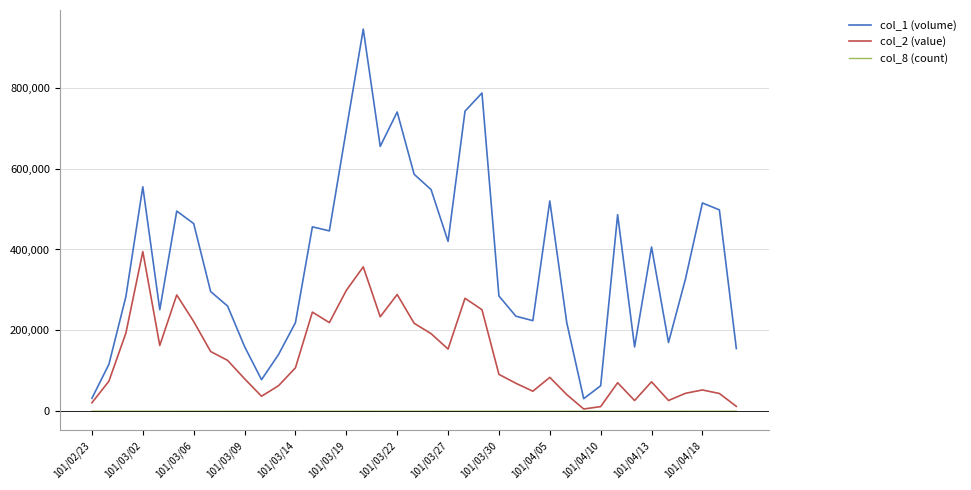

Is this an area chart (filled region under the line)?

No